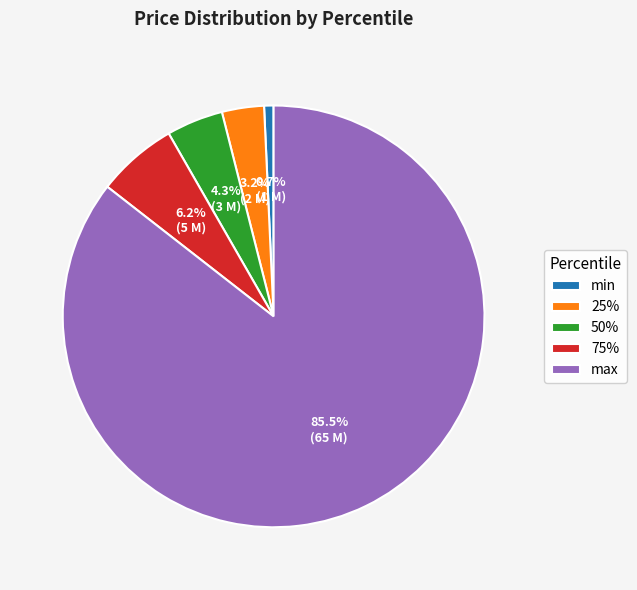

True or false: 75% accounts for 16% of the total.

False